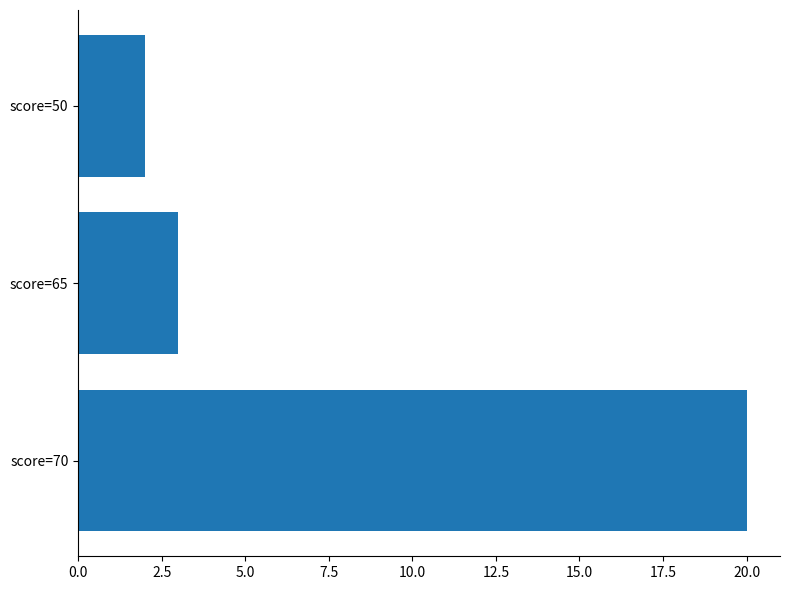

The value at score=70 is 20. True or false?

True